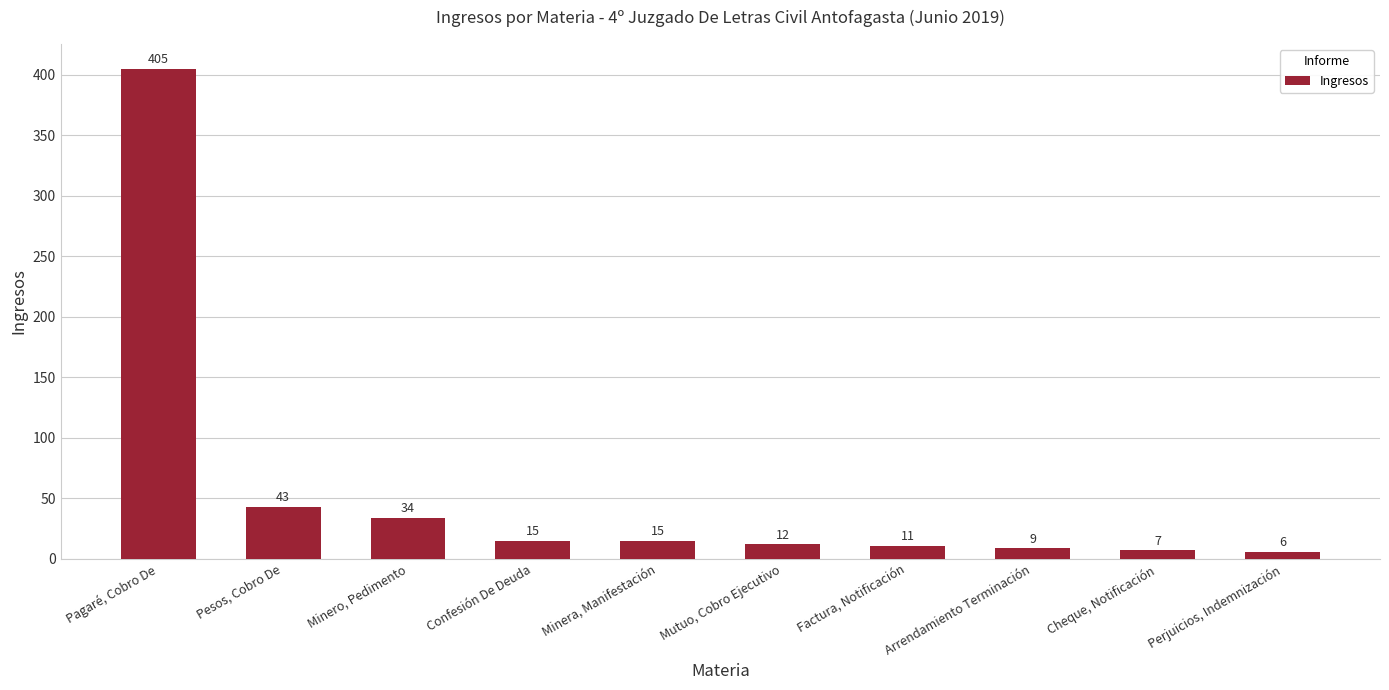

What is the difference between the maximum and minimum values?

399